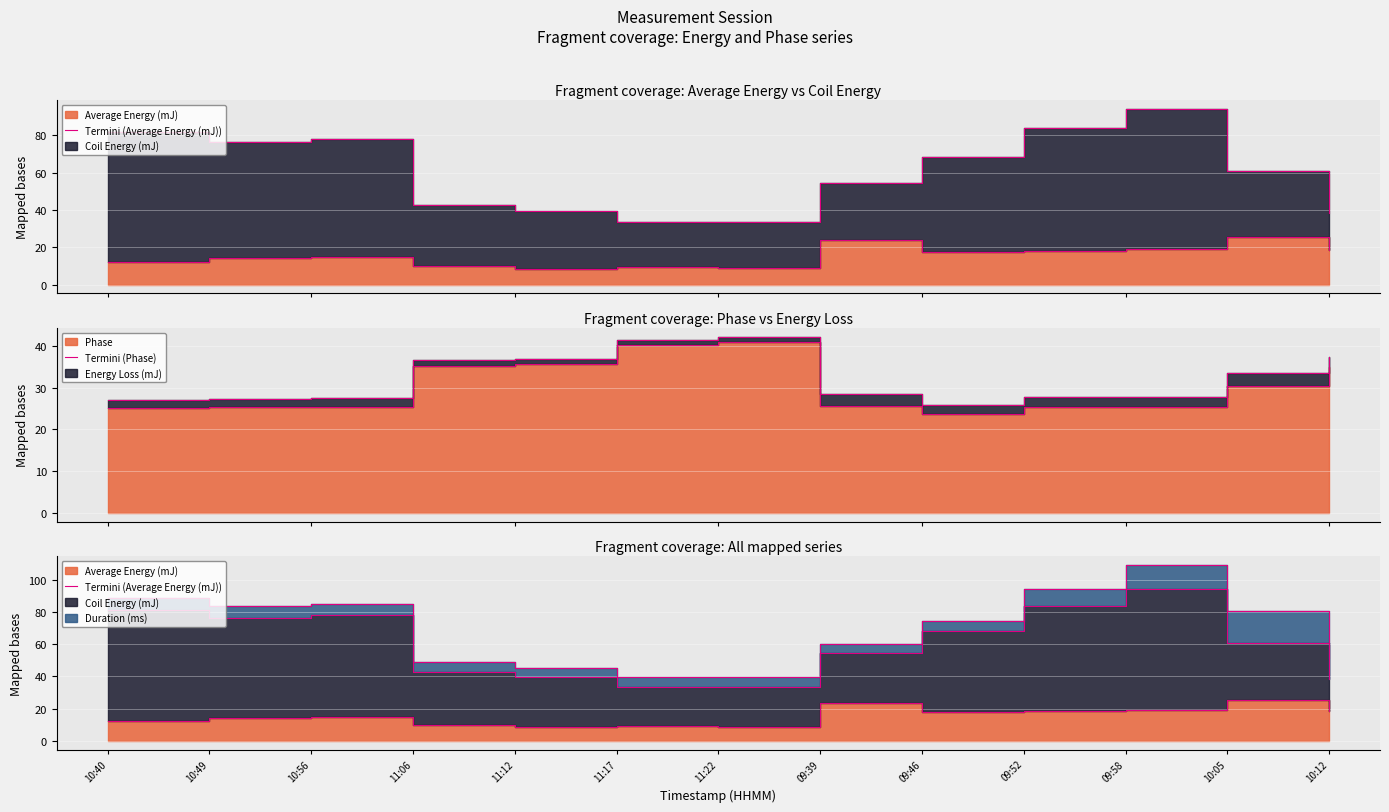

What is the average value of the Termini (Average Energy (mJ)) series?

15.4